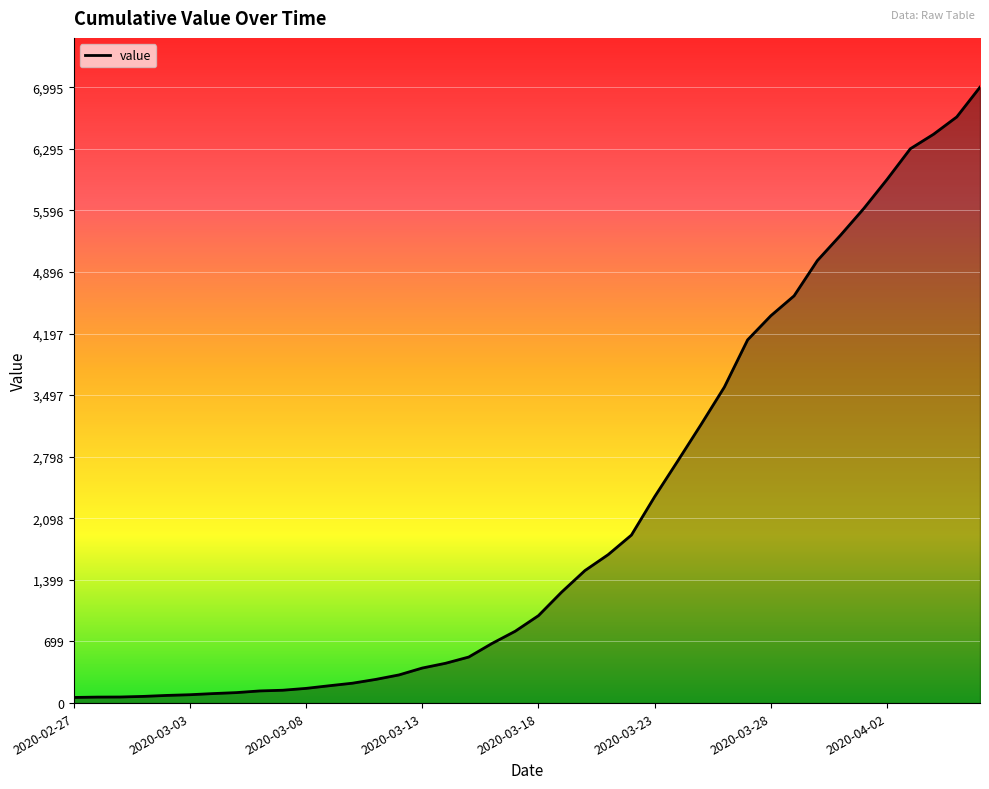

What is the greatest value displayed?

6995